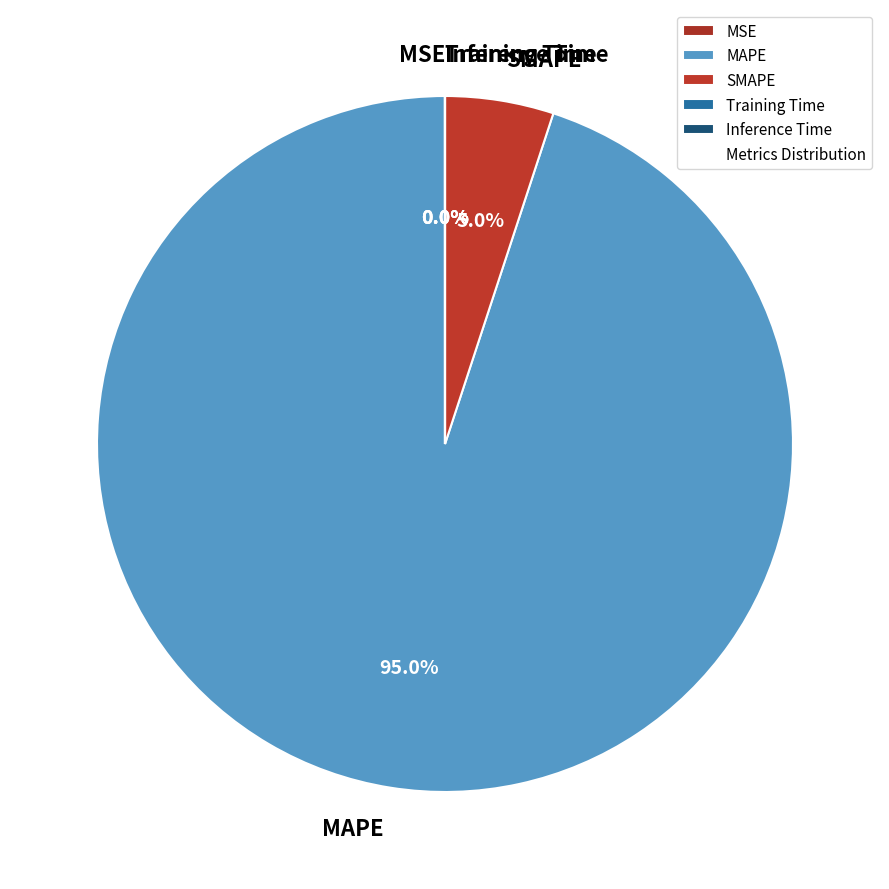

Which category has the biggest portion of the pie?

MAPE